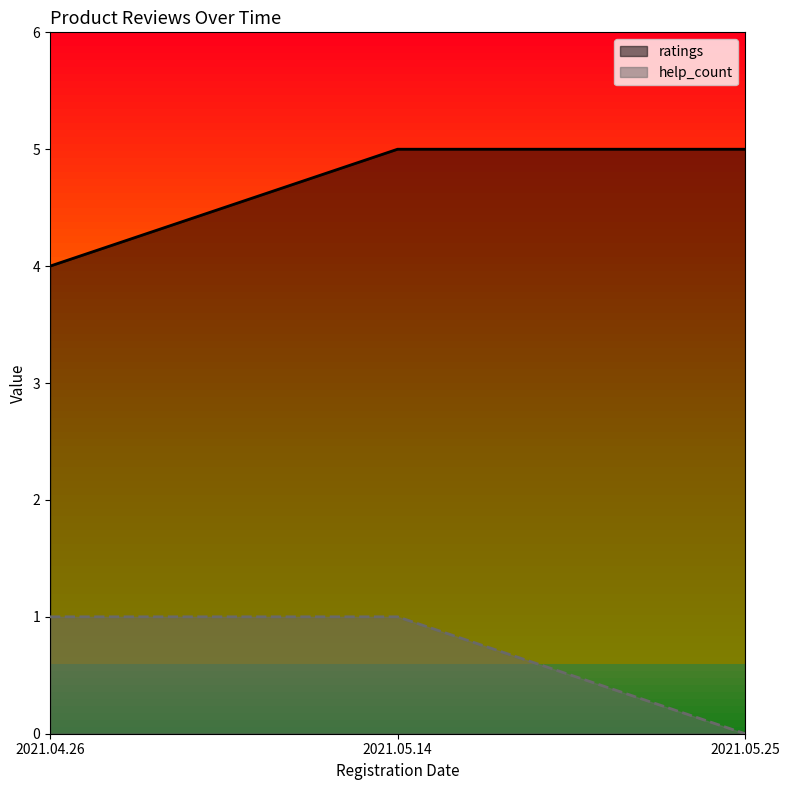

At which label is ratings closest to 4?

2021.04.26